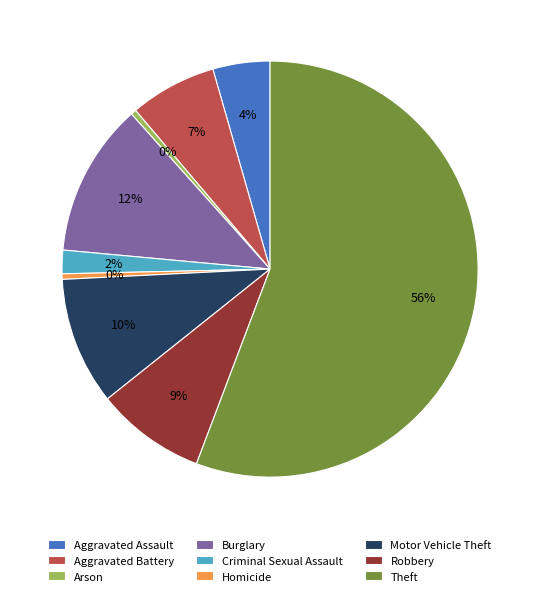

Which category has the biggest portion of the pie?

Theft